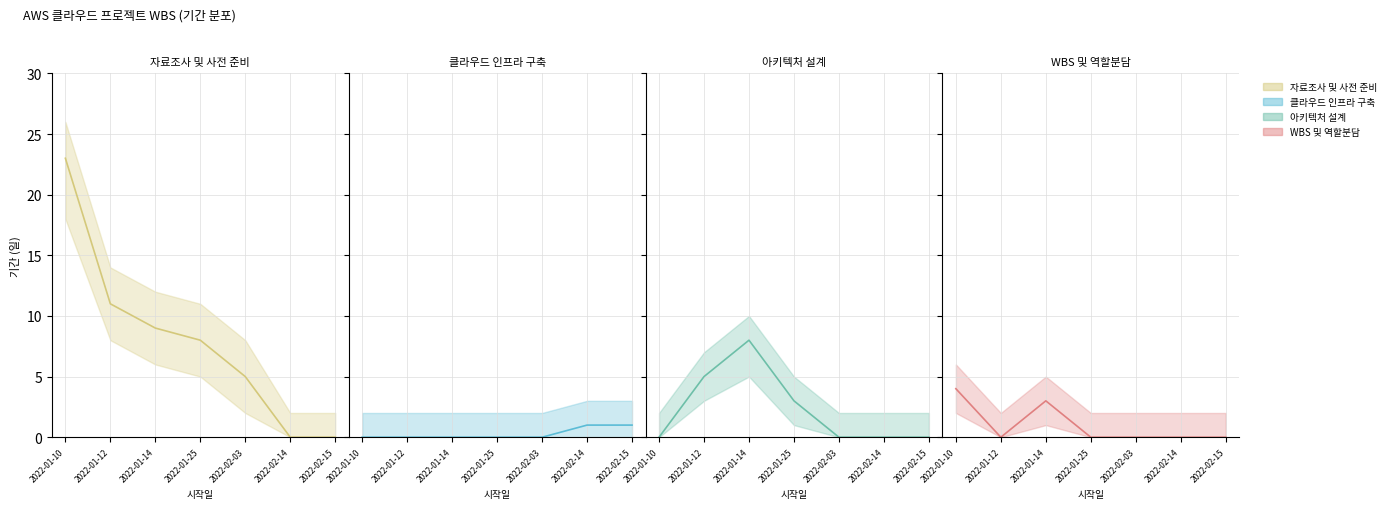

What is the difference between the 아키텍처 설계 values at 2022-02-15 and 2022-01-25?

3